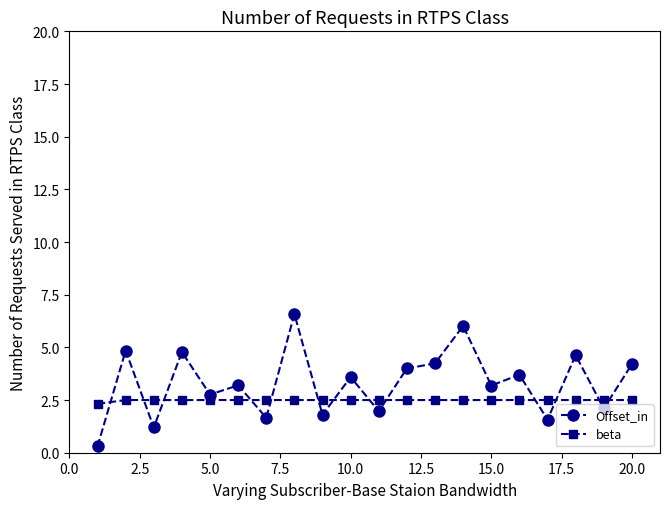

Rank the series by their average value, from highest to lowest.

Offset_in, beta